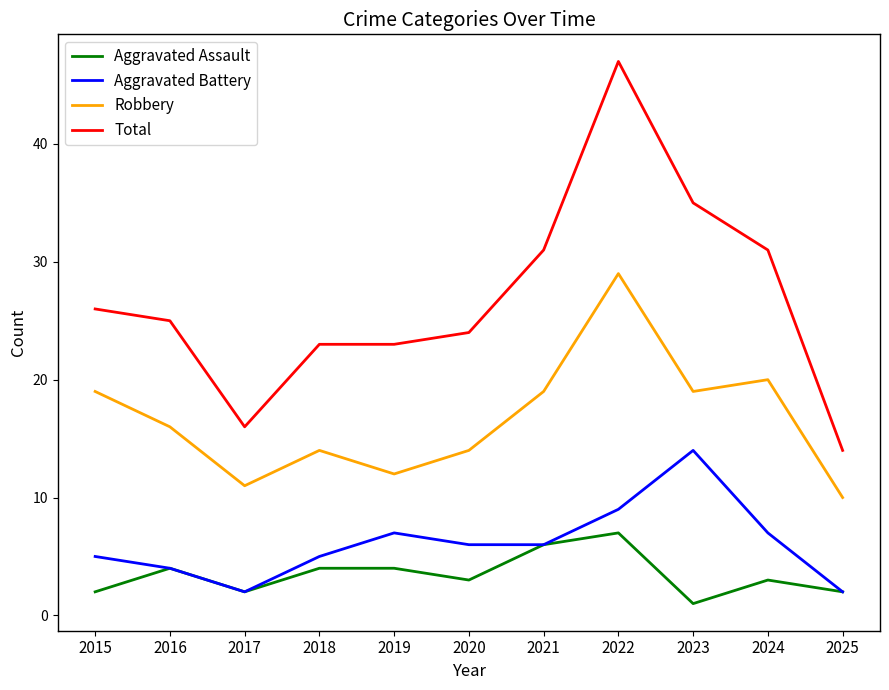

List the series in order of their peak value, highest first.

Total, Robbery, Aggravated Battery, Aggravated Assault